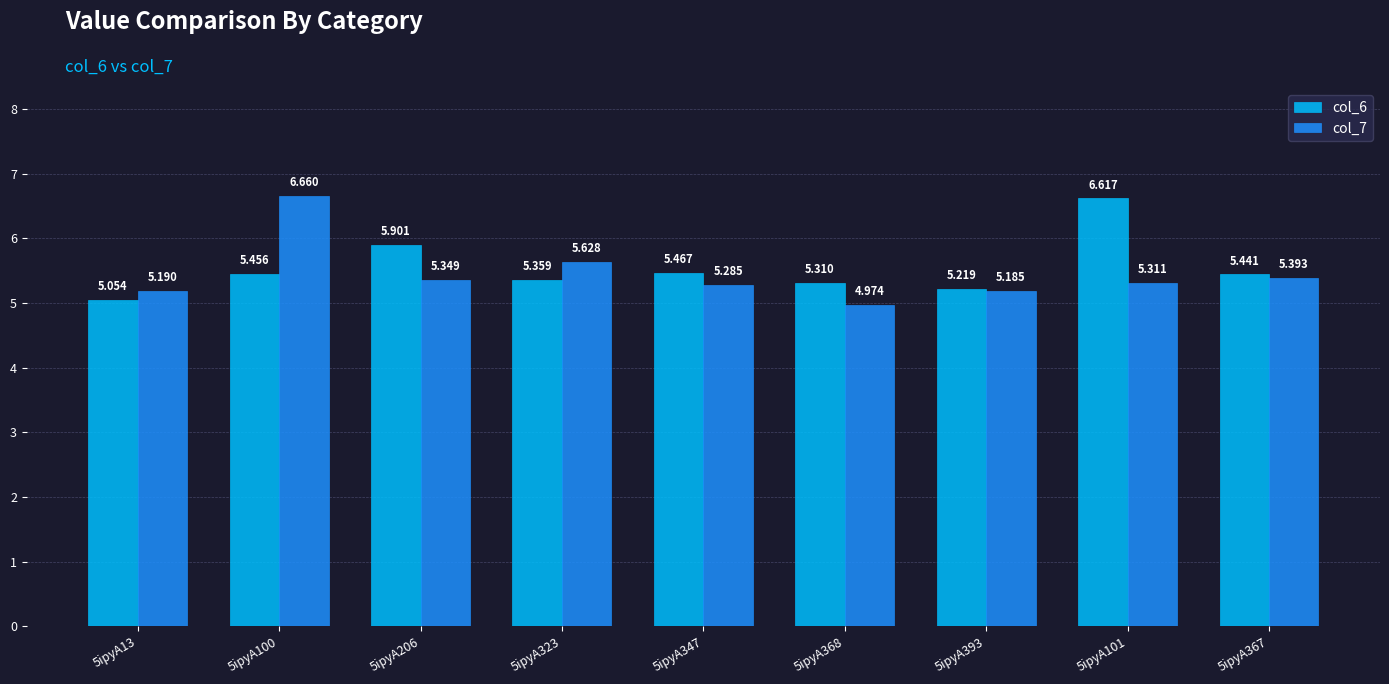

Is the value of col_7 at 5ipyA368 greater than the value of col_6 at 5ipyA101?

No